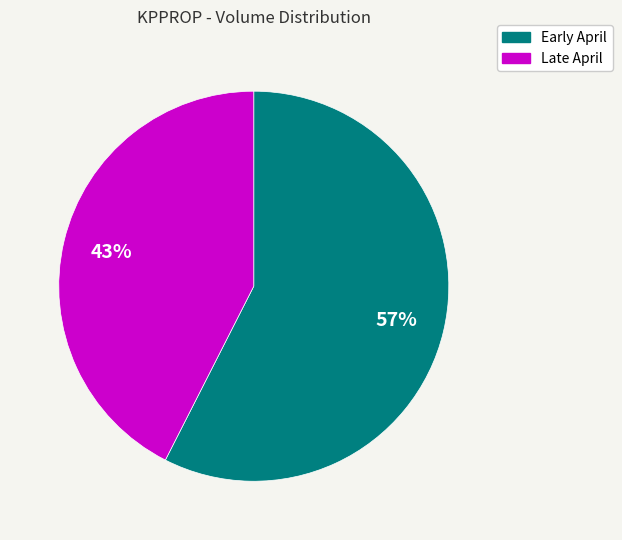

Does any single category account for the majority?

Yes